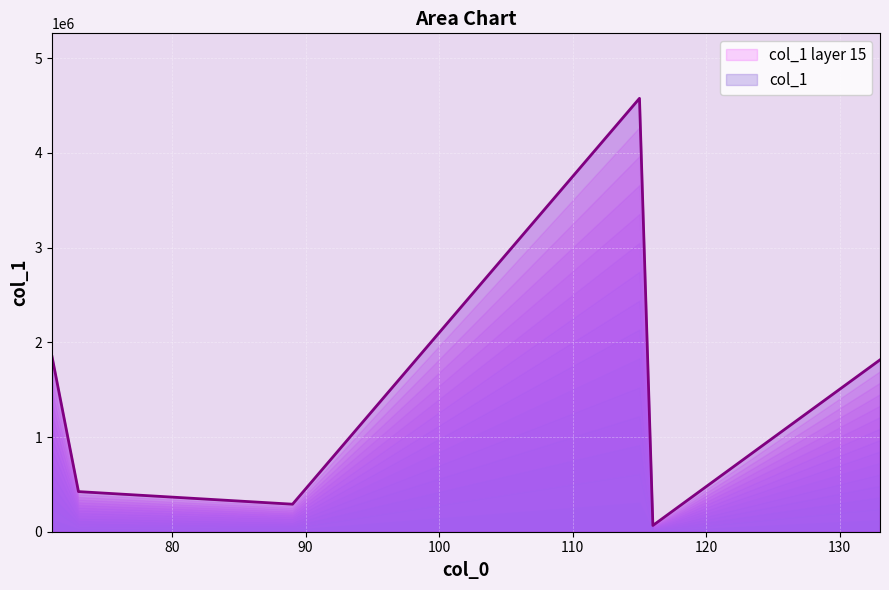

What is the difference between the values at 89.02433776855469 and 115.00358581542969?

4285279.5